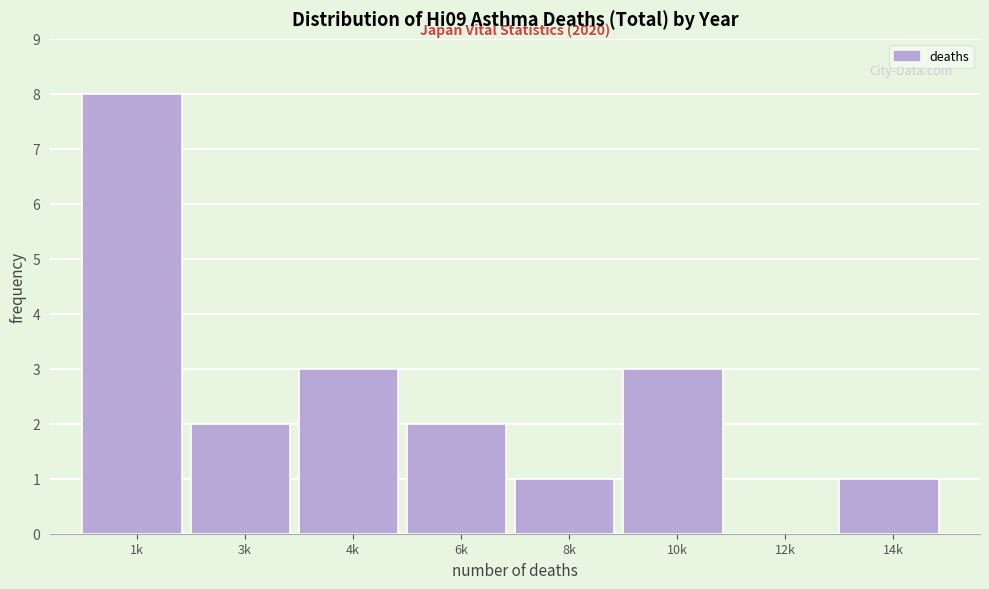

Reading right to left, what are all the values shown in this chart?

14k=1	12k=0	10k=3	8k=1	6k=2	4k=3	3k=2	1k=8